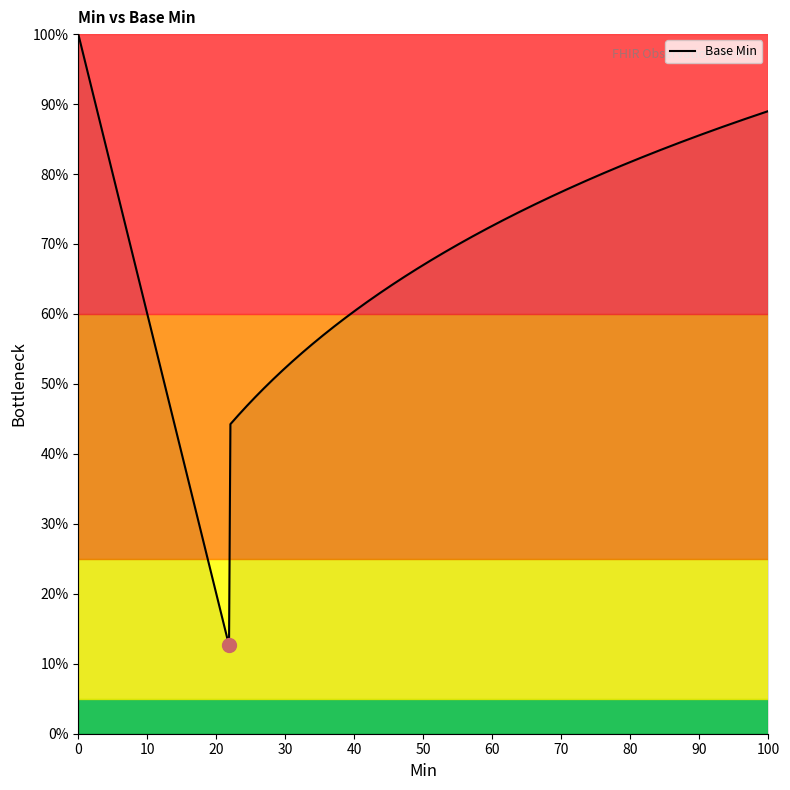

Is this an area chart (filled region under the line)?

Yes